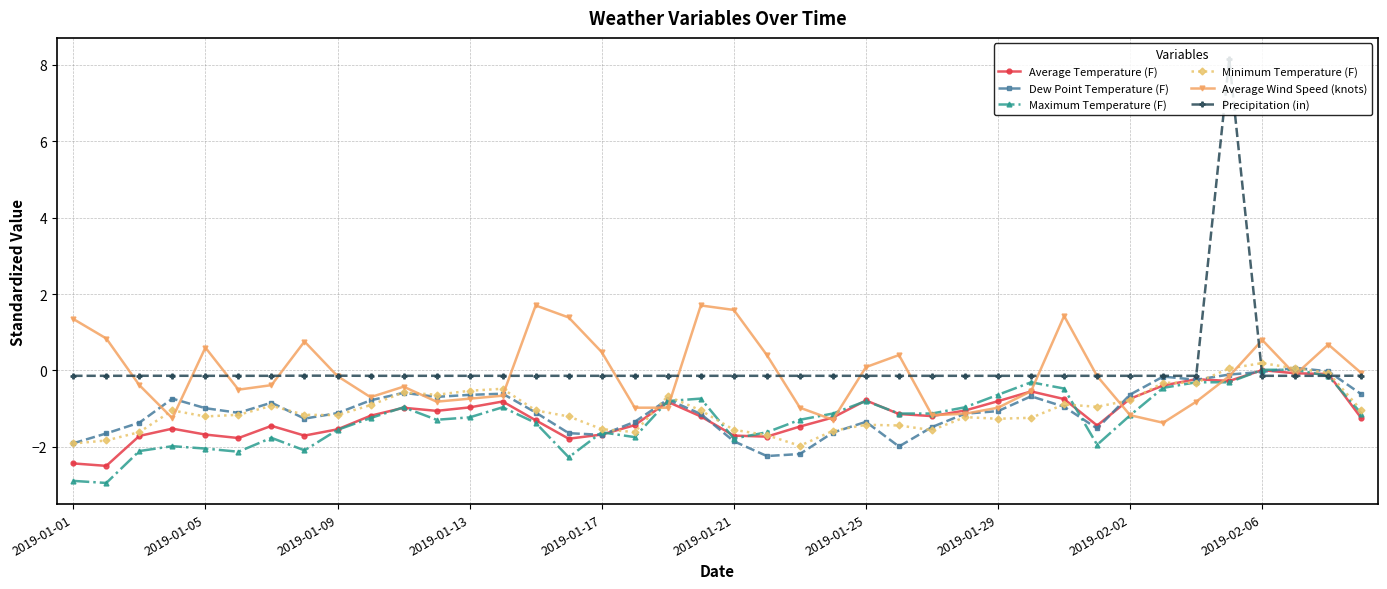

How many series are shown in this chart?

6